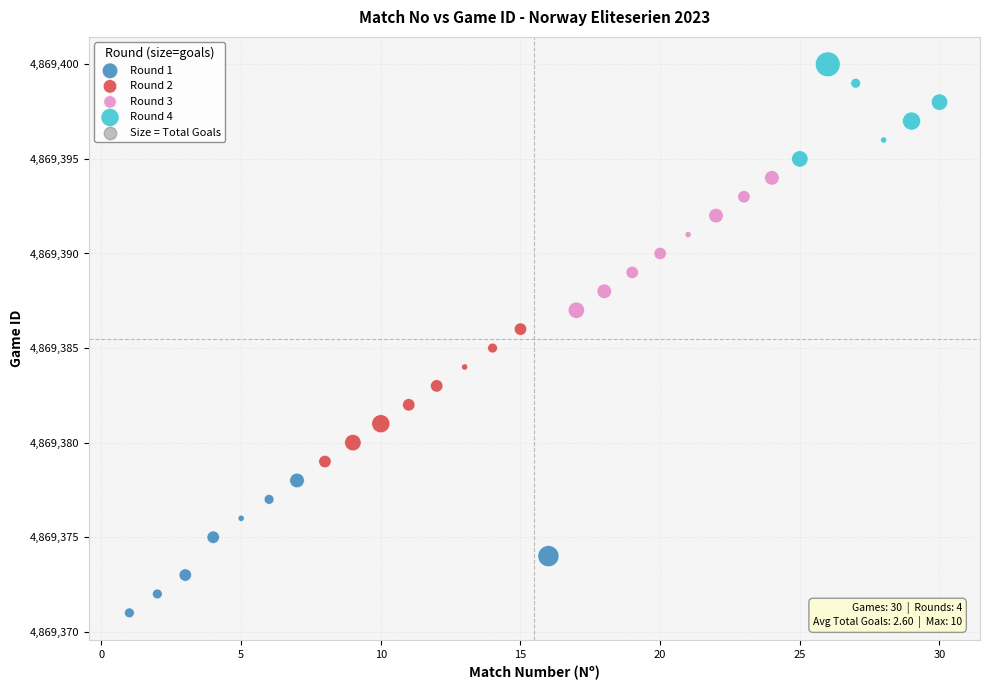

Which series contains the lowest Y value?

Round 1